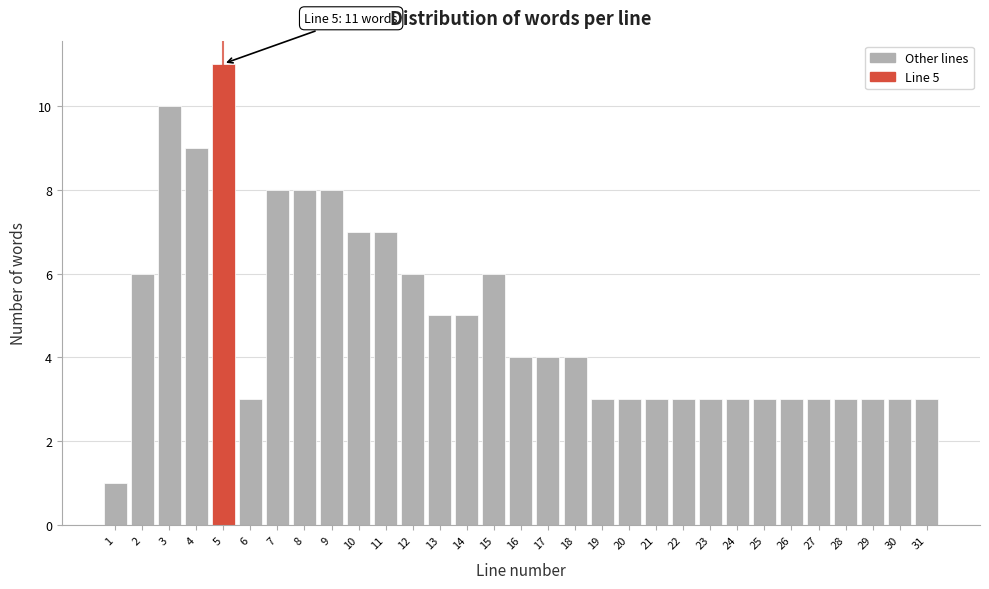

What is the value of the 12th bar from the left?

6